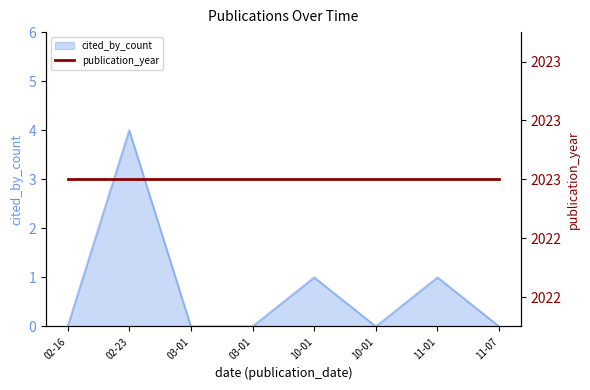

The chart shows a value of -2 at 02-16. True or false?

False